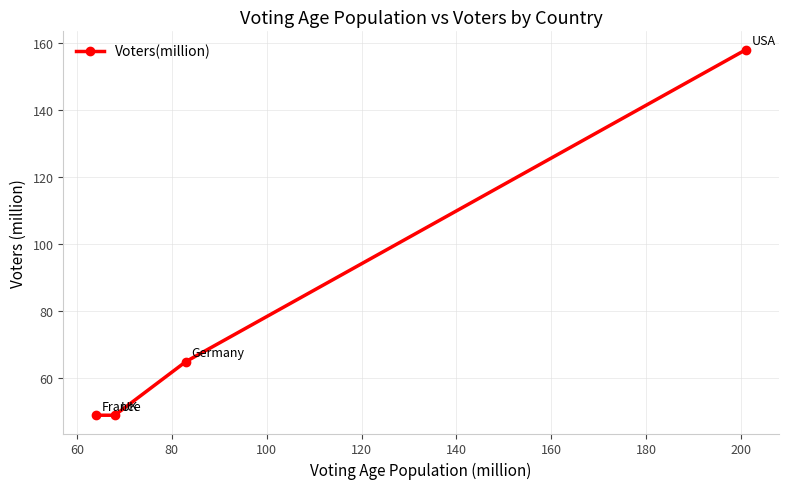

True or false: there are more than 0 points higher than both neighbors.

False